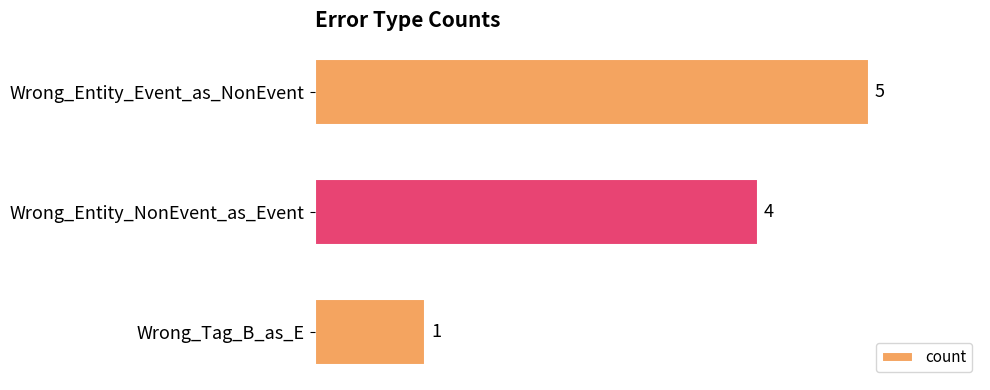

Rank the categories by value from highest to lowest.

Wrong_Entity_Event_as_NonEvent, Wrong_Entity_NonEvent_as_Event, Wrong_Tag_B_as_E